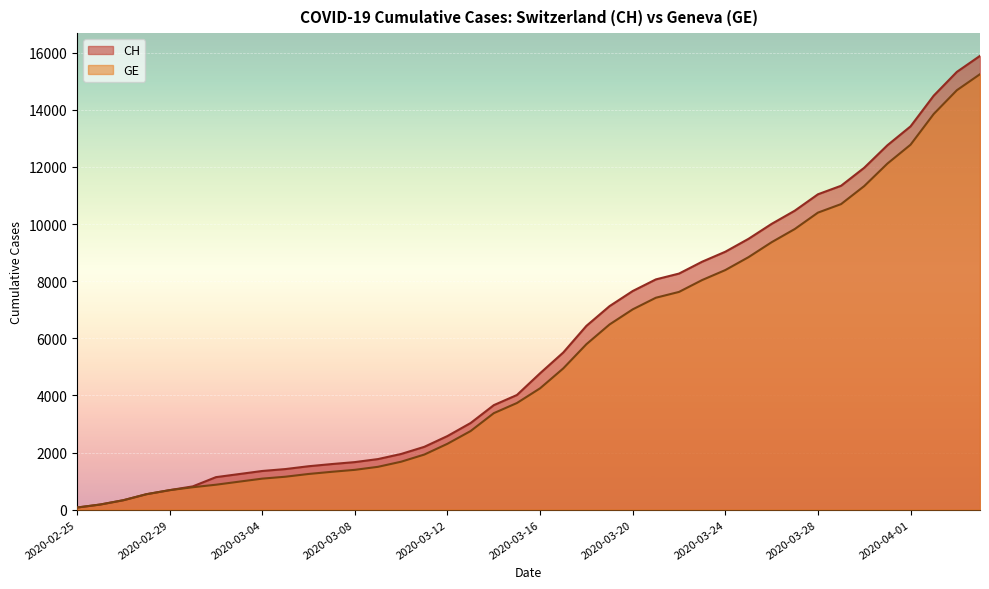

True or false: CH has more than 2 interior local peaks.

False